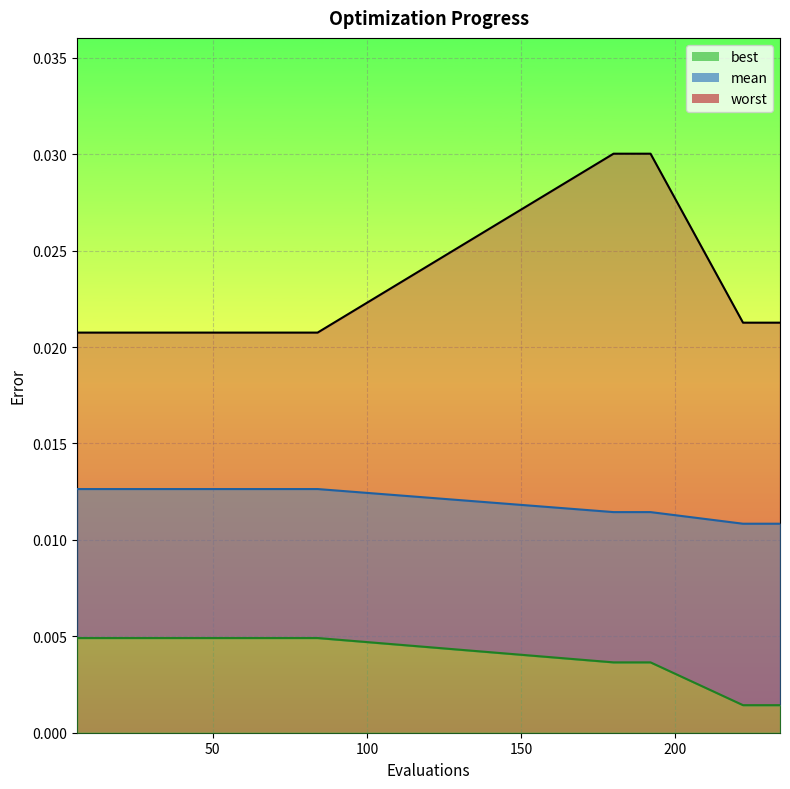

Which series has the largest total across all categories?

worst_line